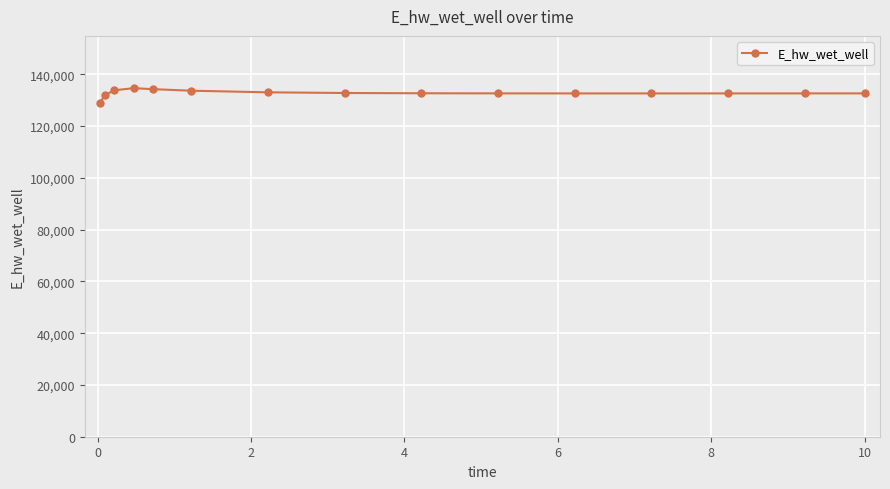

True or false: there are more than 0 points higher than both neighbors.

True